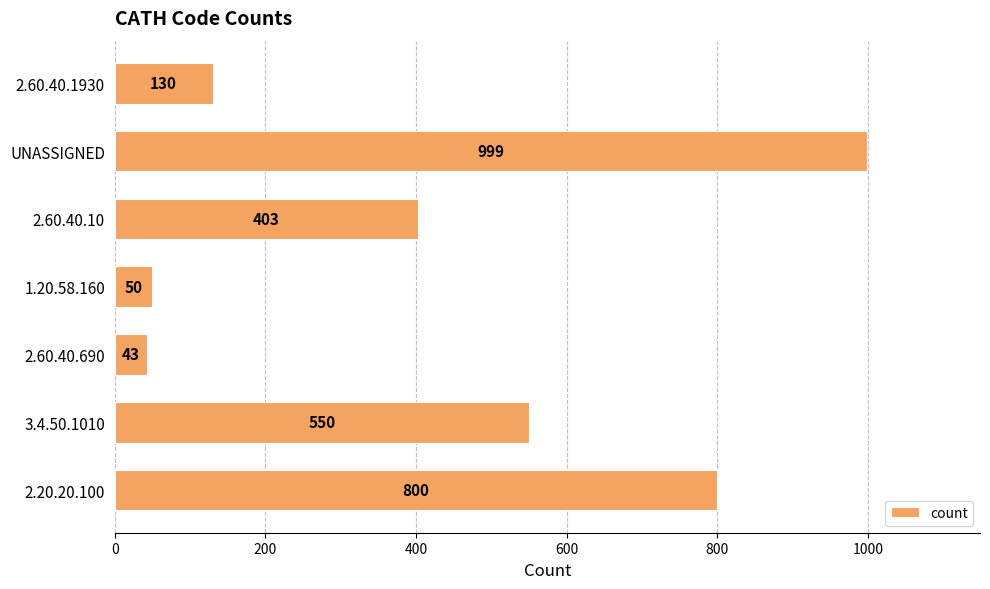

Between 1.20.58.160 and 2.20.20.100, which is larger?

2.20.20.100